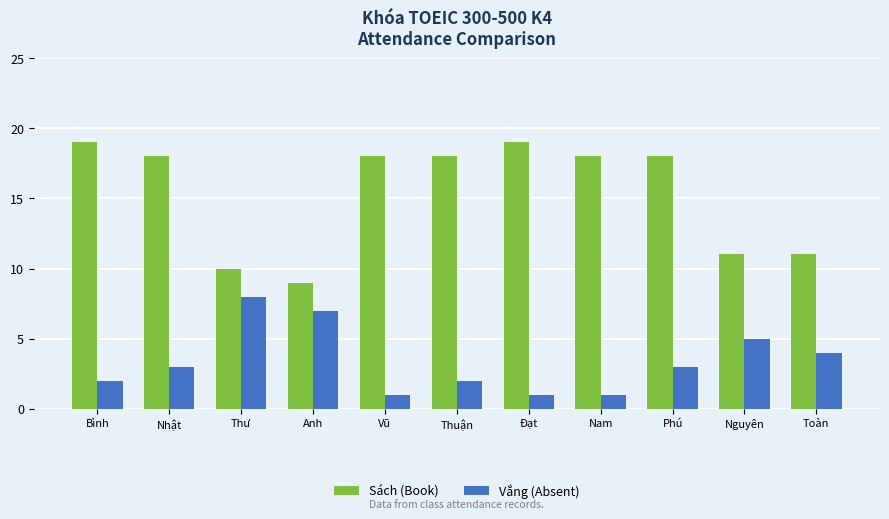

How many groups of bars are there?

11